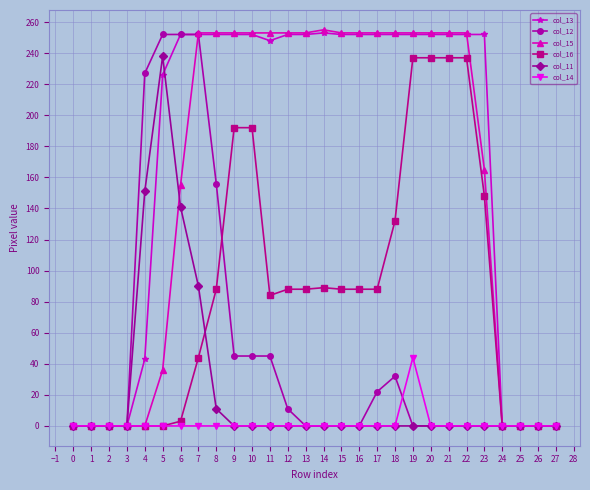

What is the sum of all col_15 values?

4406